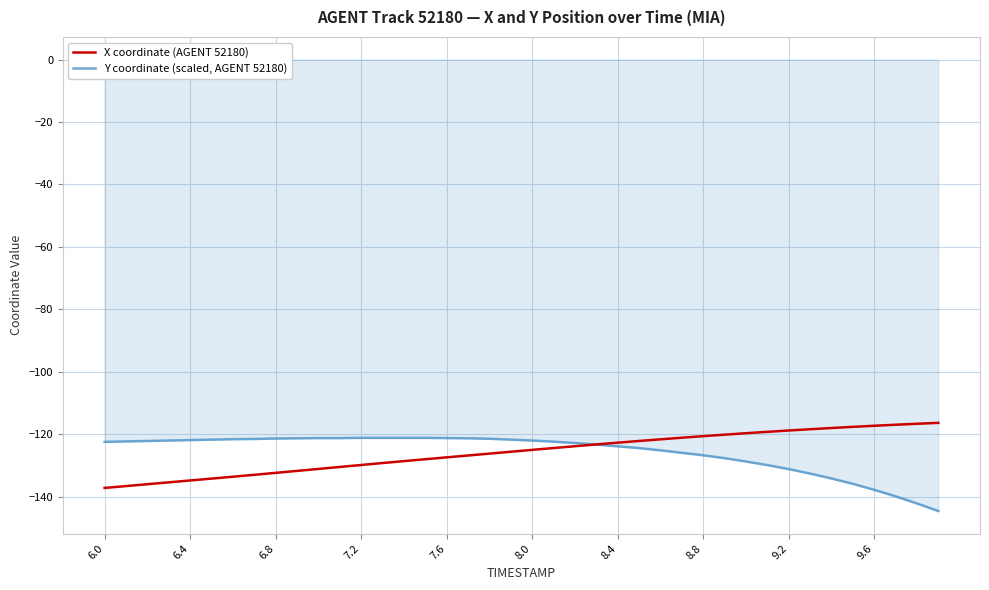

Rank the series by their maximum value, from highest to lowest.

X coordinate (AGENT 52180), Y coordinate (scaled, AGENT 52180)